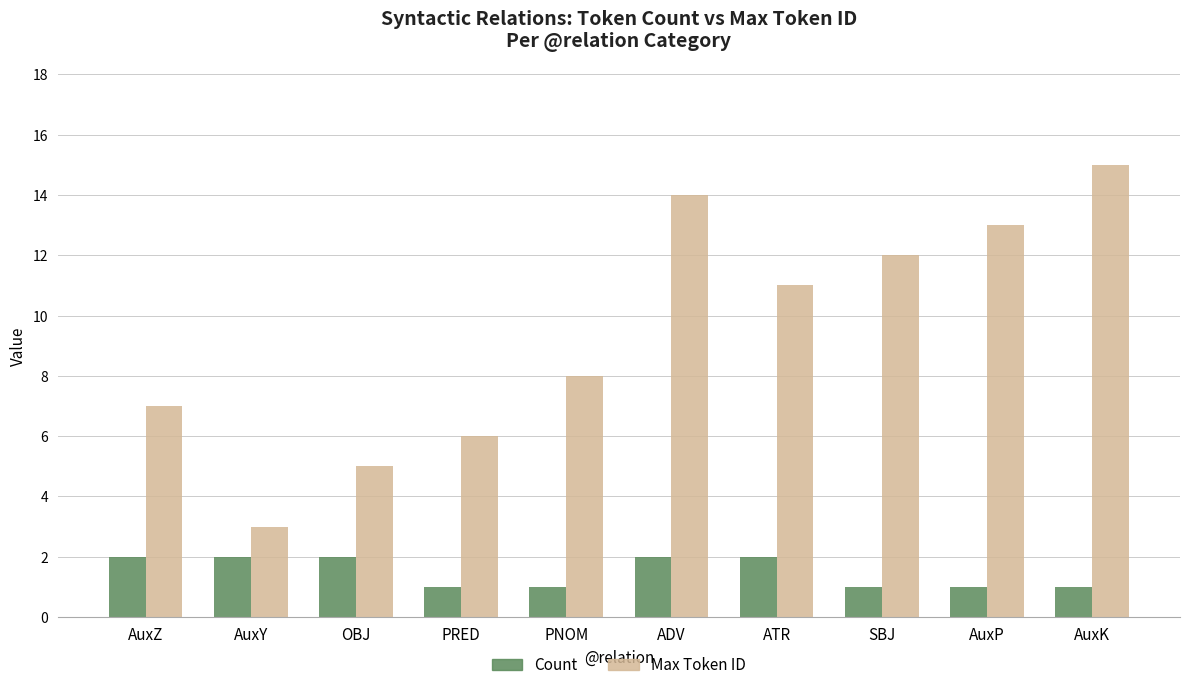

What is the total value across all series at SBJ?

13